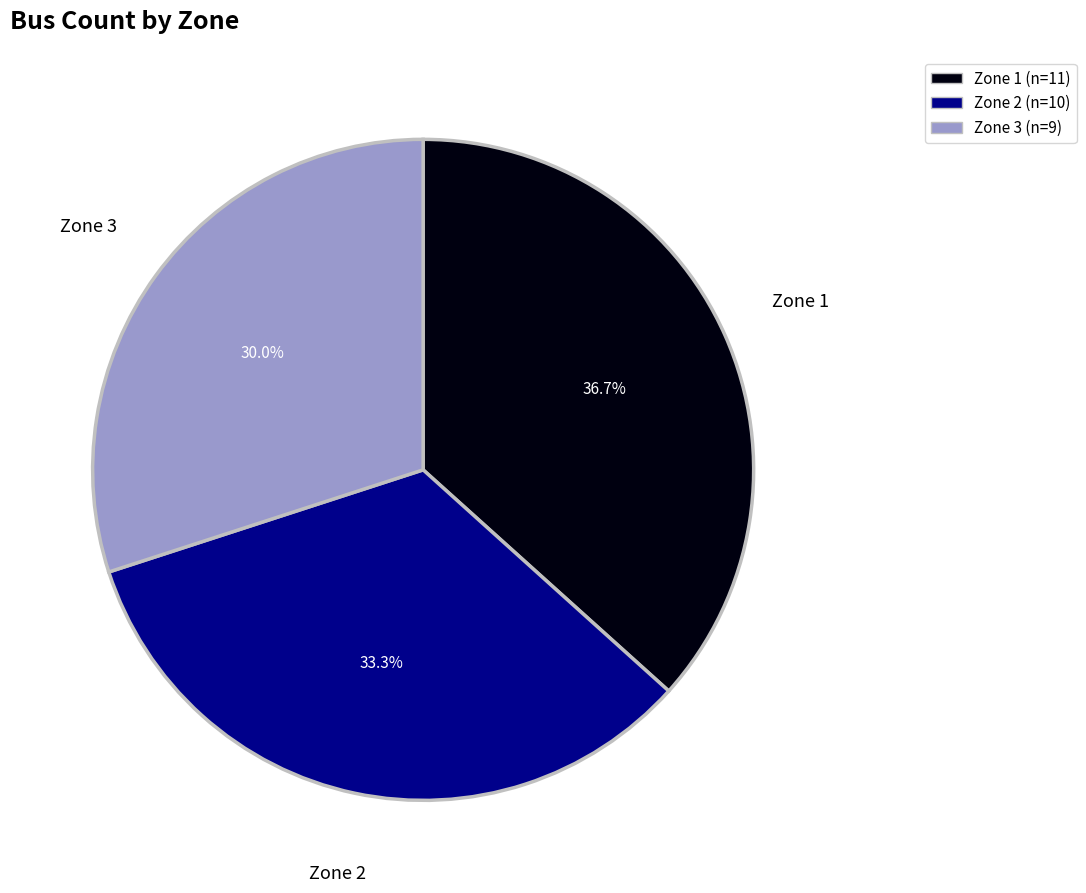

Rank the categories by value from highest to lowest.

Zone 1, Zone 2, Zone 3